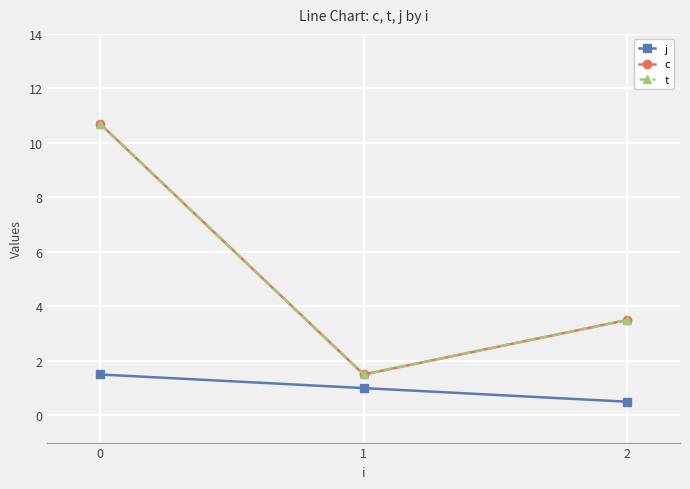

Which series has the largest range (max minus min)?

c